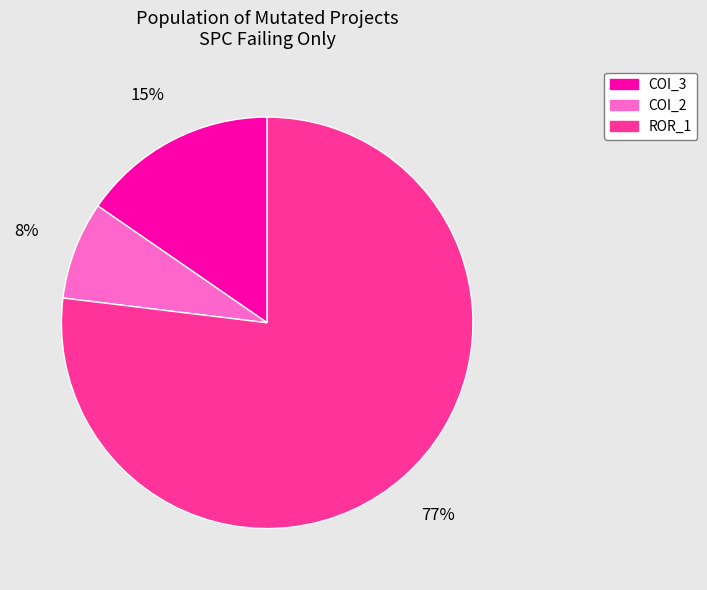

To the nearest percent, what is the difference between the largest and smallest slice percentages?

69%